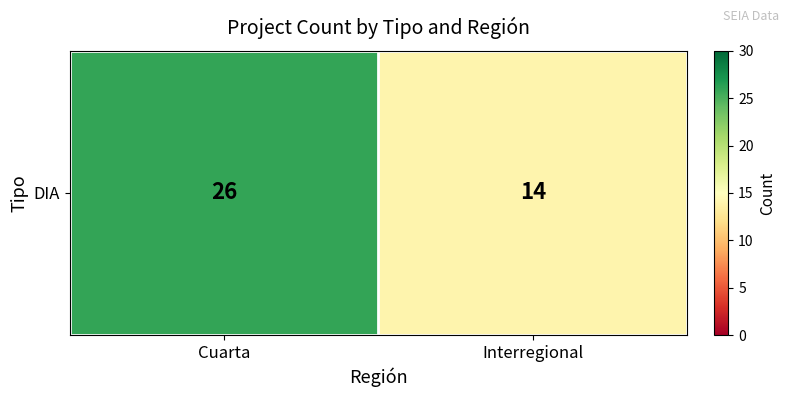

What is the minimum value shown in the chart?

14